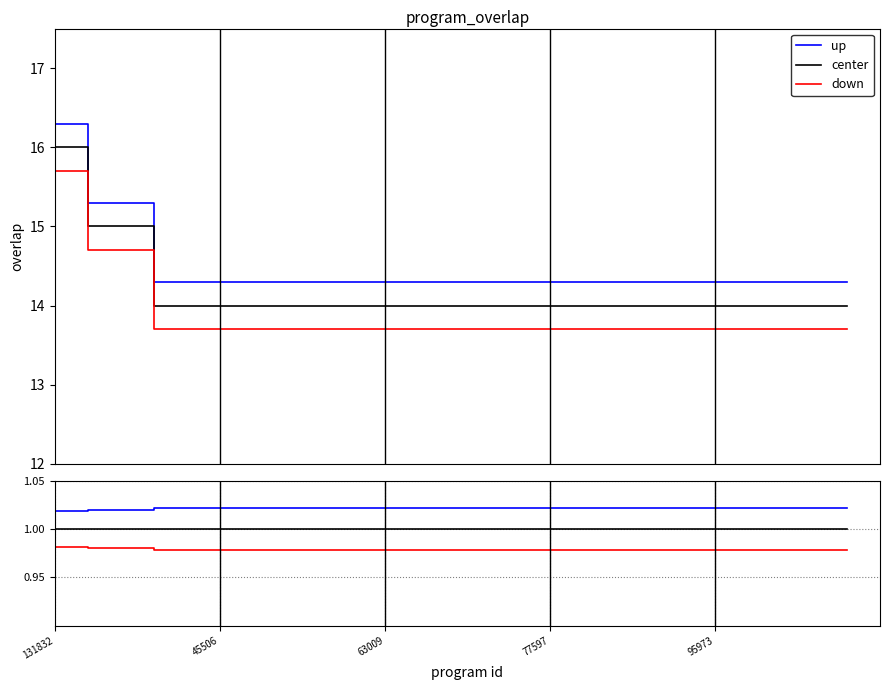

The down series shows 1.7 at 13. True or false?

False